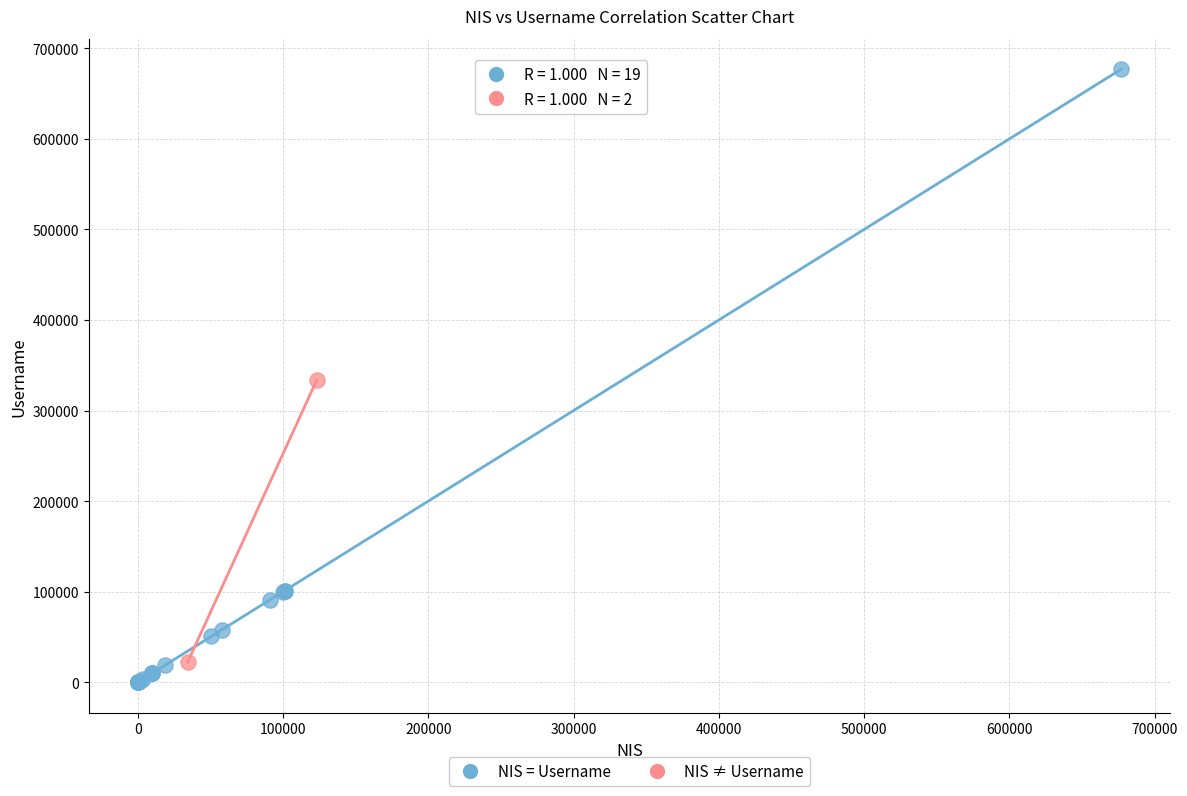

What are all the series names shown in the legend?

NIS = Username, NIS ≠ Username